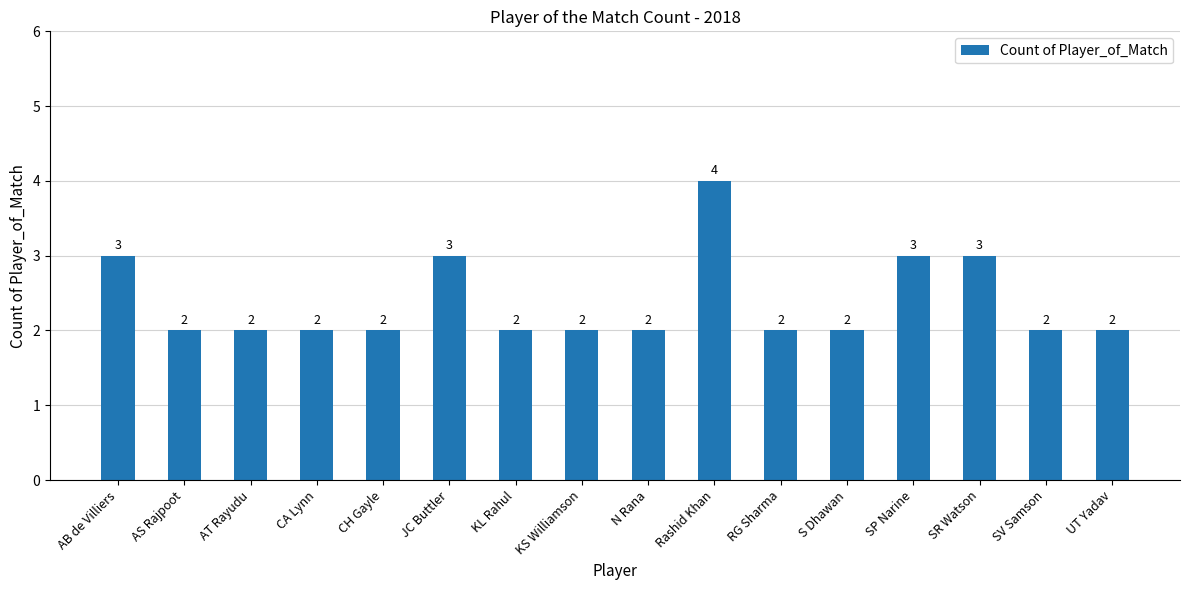

What is the sum of all values?

38